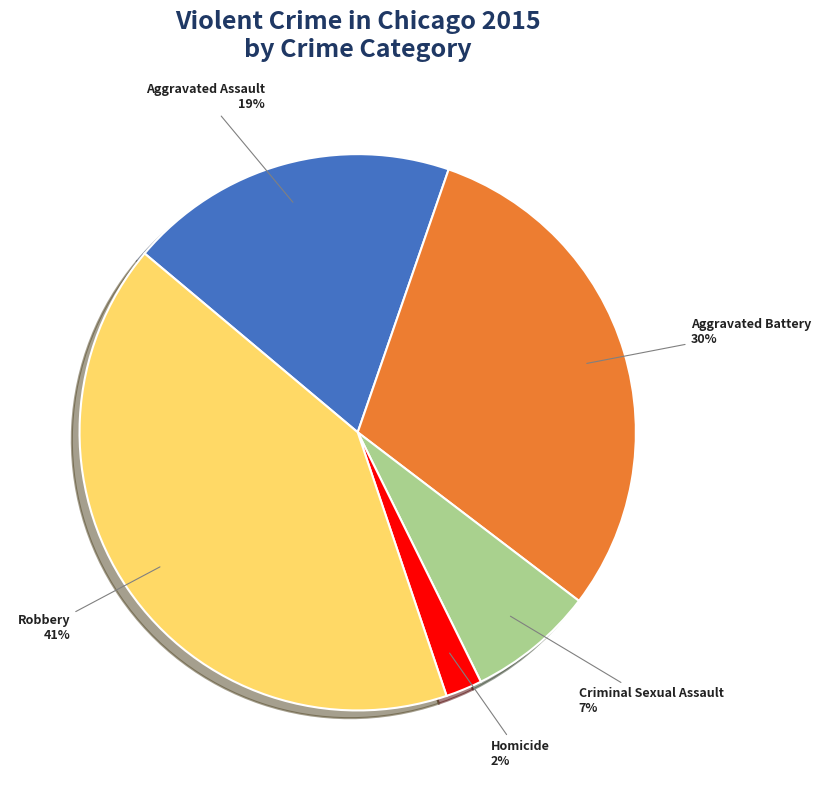

What percentage is the Criminal Sexual Assault slice, to the nearest percent?

7%